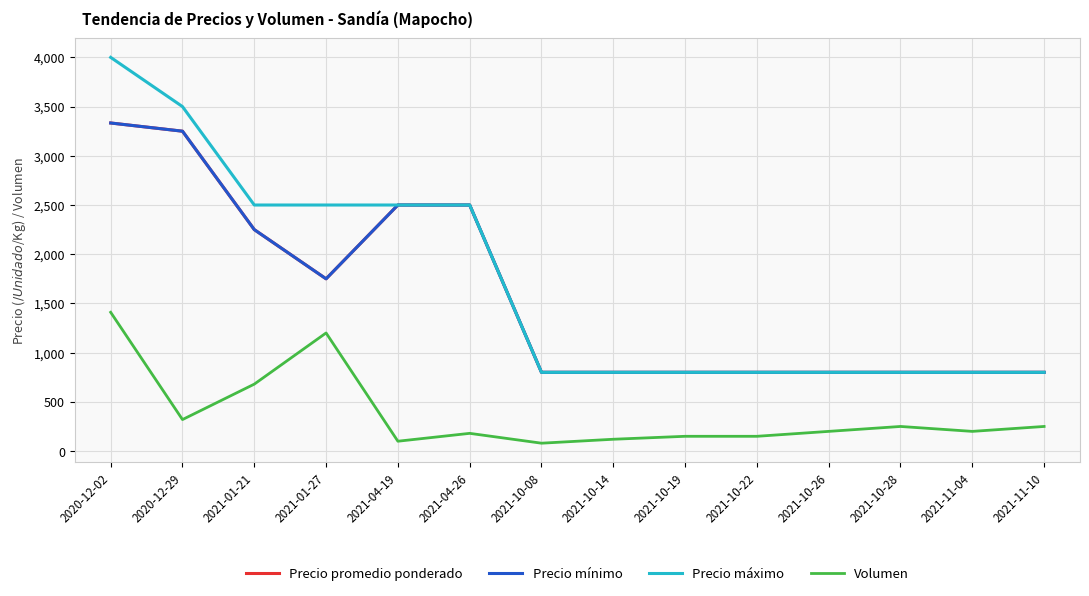

Where is Volumen nearest to the value 745?

2021-01-21